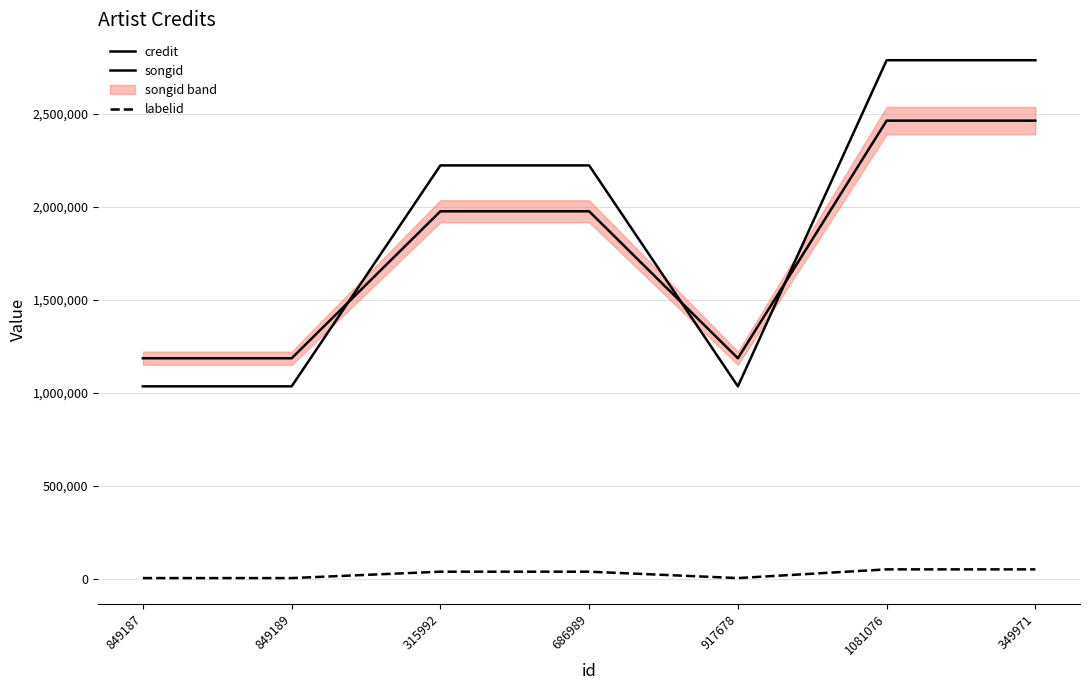

Reading left to right, transcribe all the data shown in this chart.

credit: 849187=1034894	849189=1034894	315992=2223395	686989=2223395	917678=1034894	1081076=2789344	349971=2789344
songid: 849187=1185841	849189=1185841	315992=1976665	686989=1976665	917678=1185841	1081076=2464296	349971=2464296
labelid: 849187=3267	849189=3267	315992=37645	686989=37645	917678=3267	1081076=50175	349971=50175